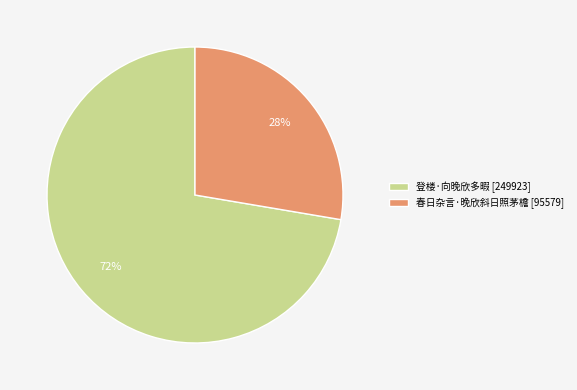

What percentage is the 登楼·向晚欣多暇 slice, to the nearest percent?

72%